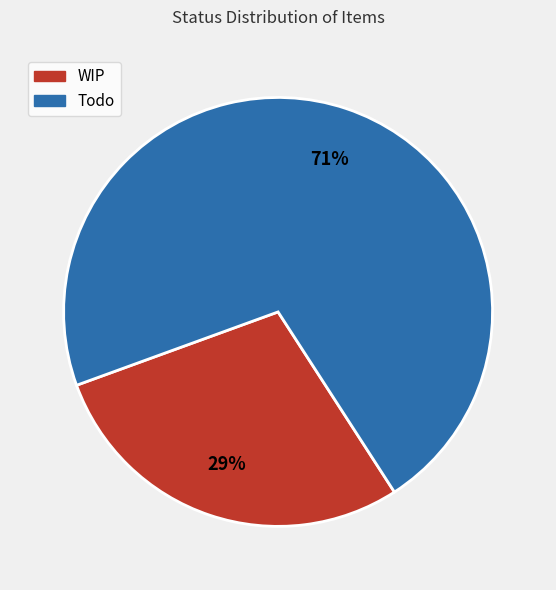

To the nearest percent, what portion does Todo represent?

71%